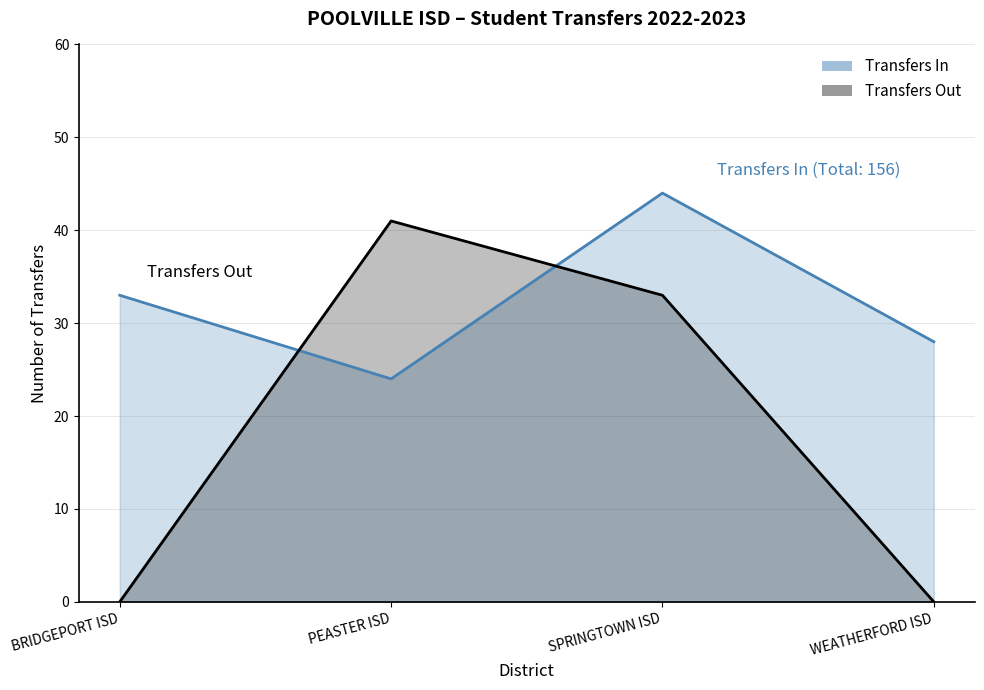

What is the value of the 2nd point from the left?

24